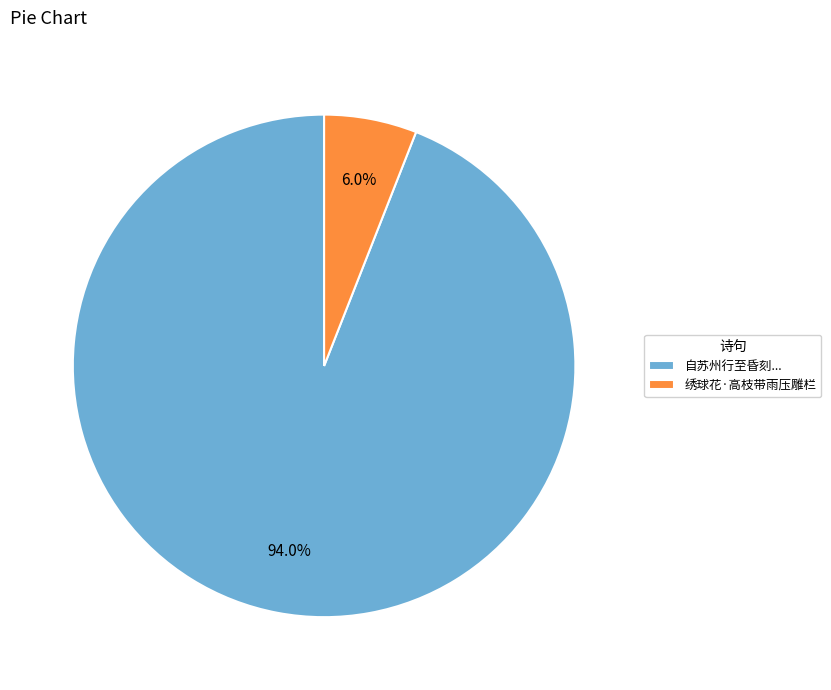

What percentage do 绣球花·高枝带雨压雕栏 and 自苏州行至昏刻... together represent?

100.0%